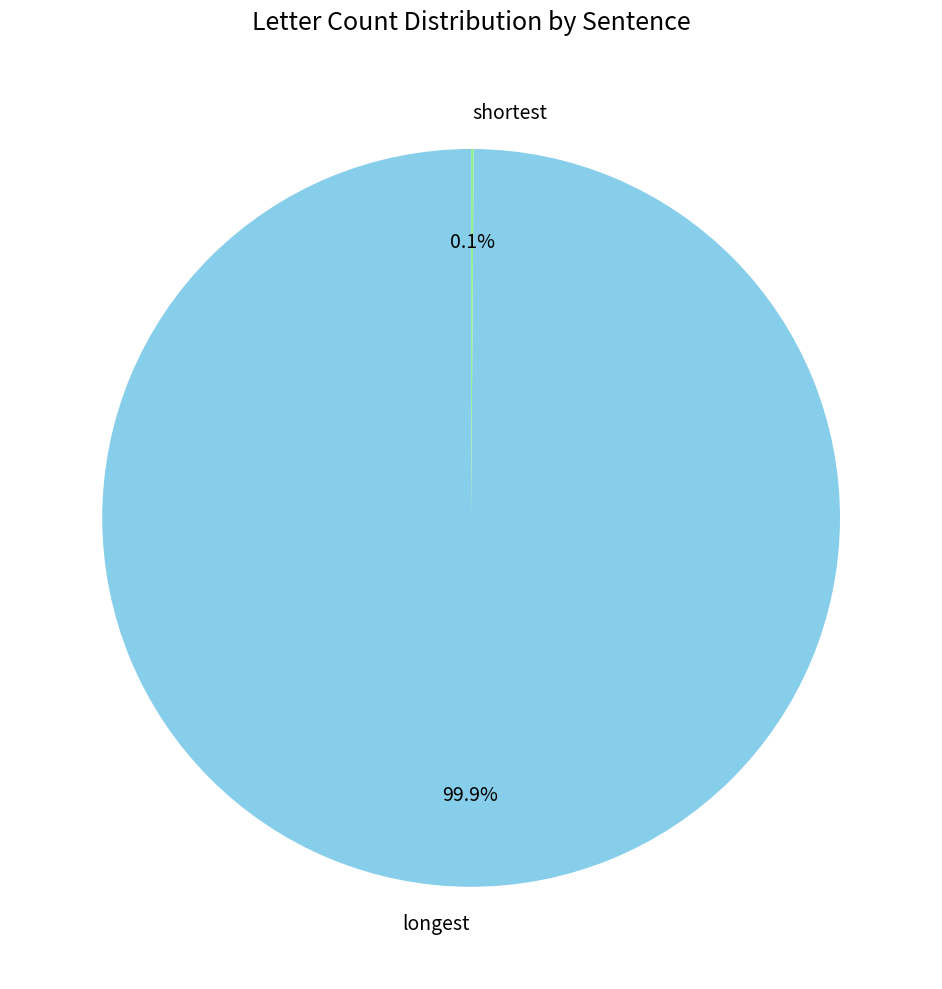

What is the majority slice?

longest